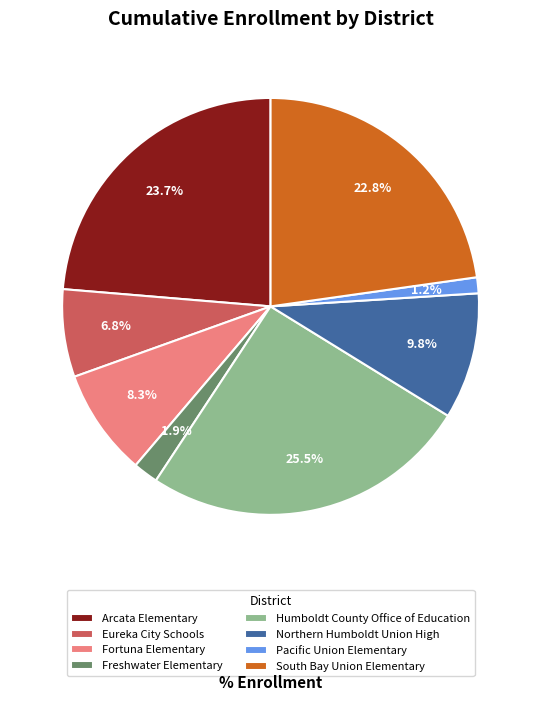

What percentage is the Freshwater Elementary slice, to the nearest percent?

2%